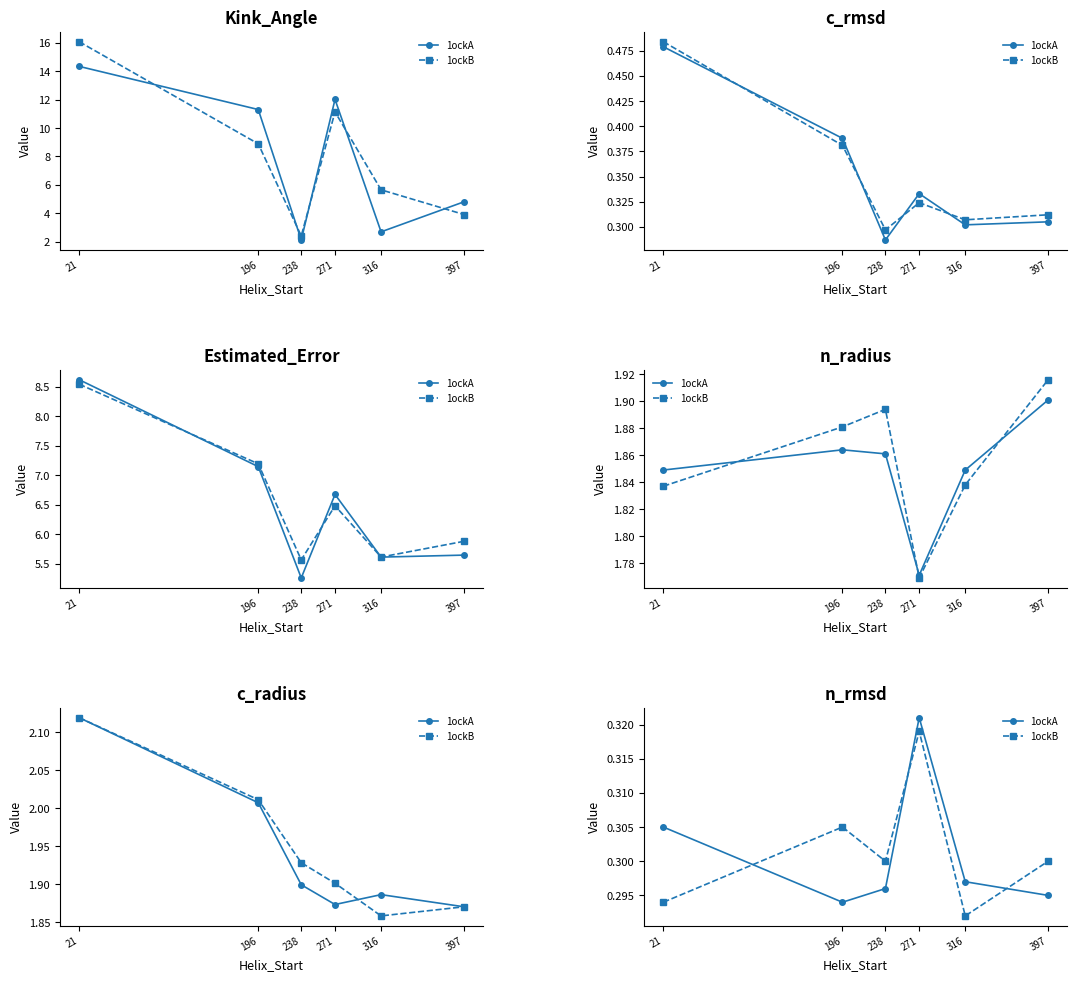

What is the total value across all series at 271?

0.6